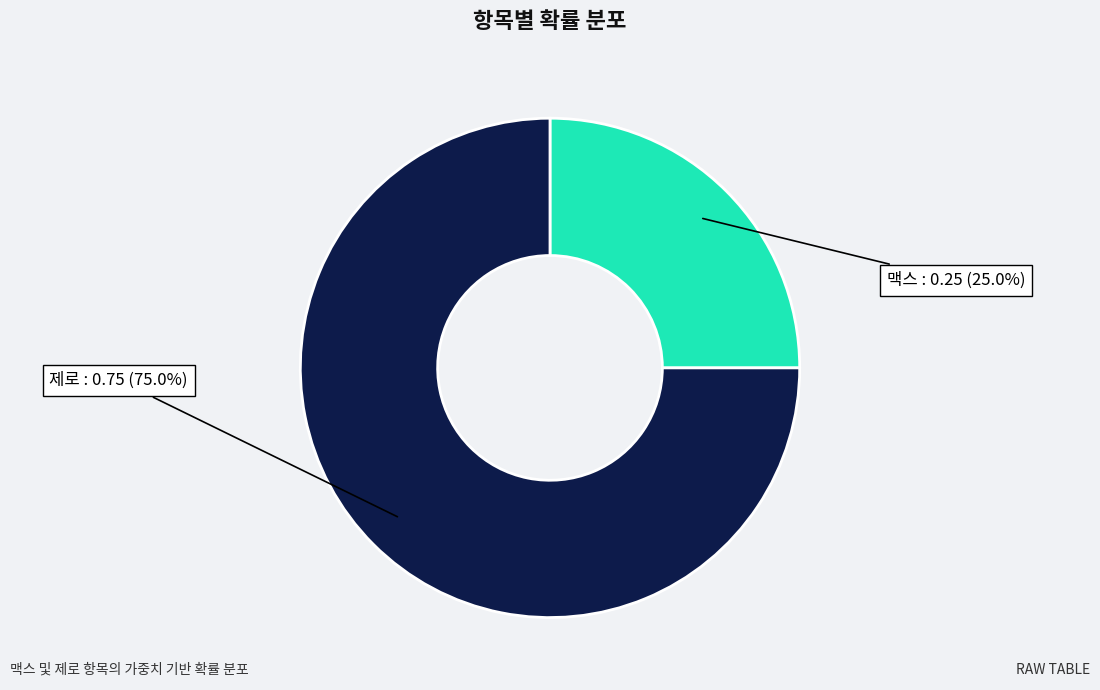

Between 제로 and 맥스, which is larger?

제로